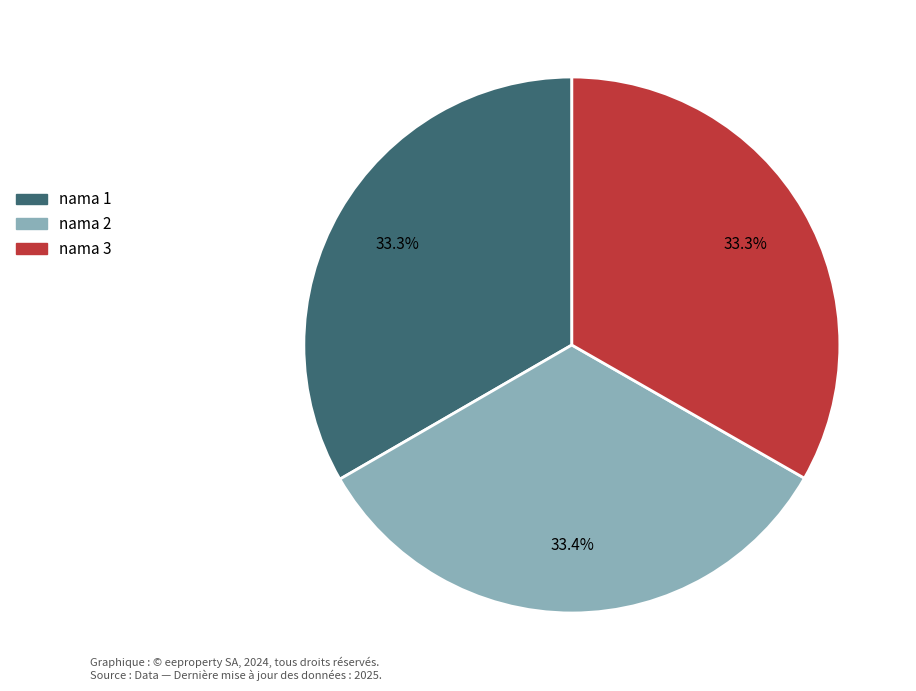

Approximately how many times larger is the value at nama 3 compared to nama 2?

1.0